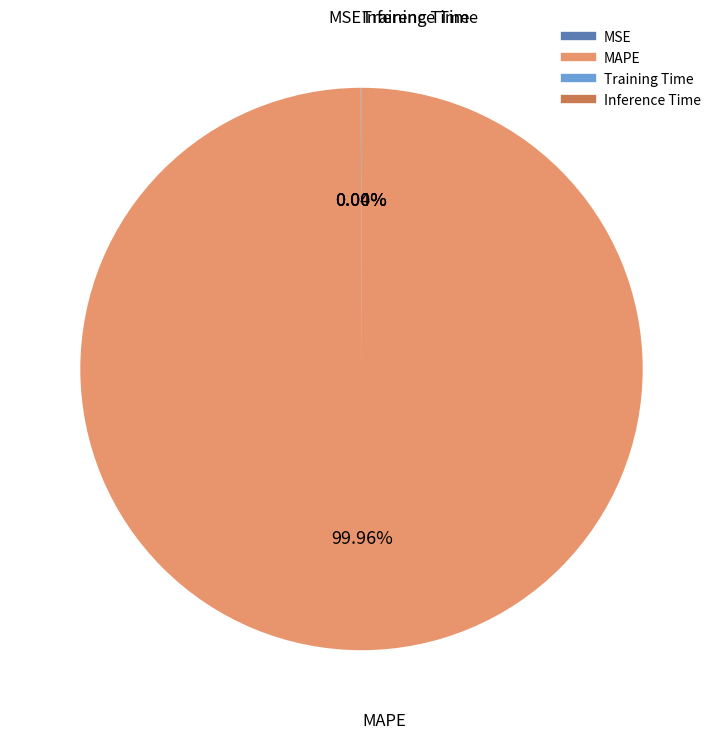

Which slice is the largest?

MAPE